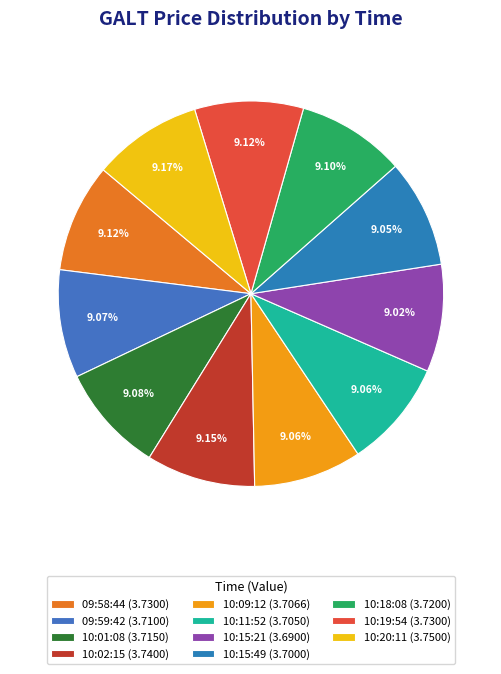

Which slice is the smallest?

10:15:21